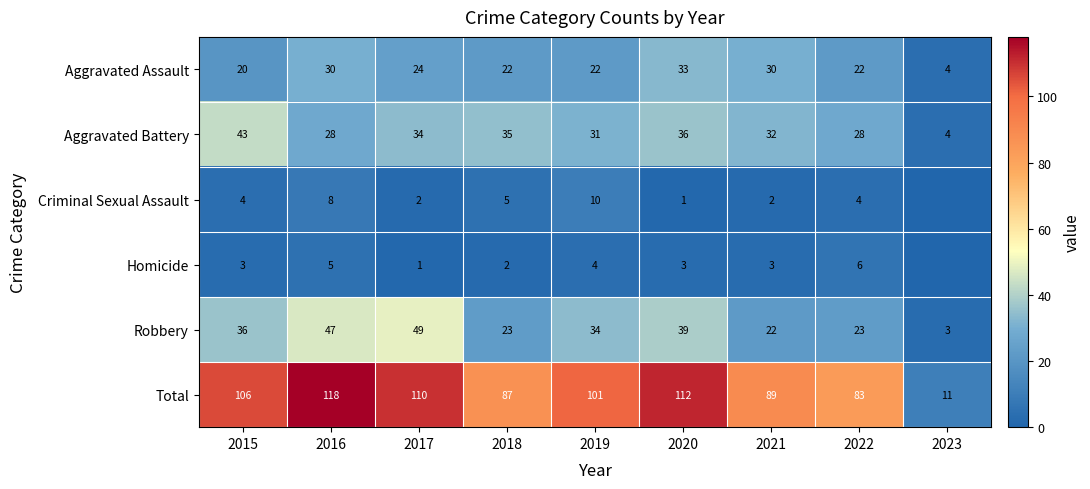

What is the spread (max minus min) of values at 2020?

111